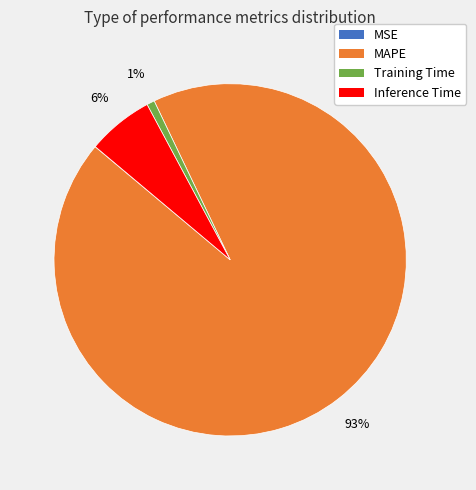

Which category has the biggest portion of the pie?

MAPE